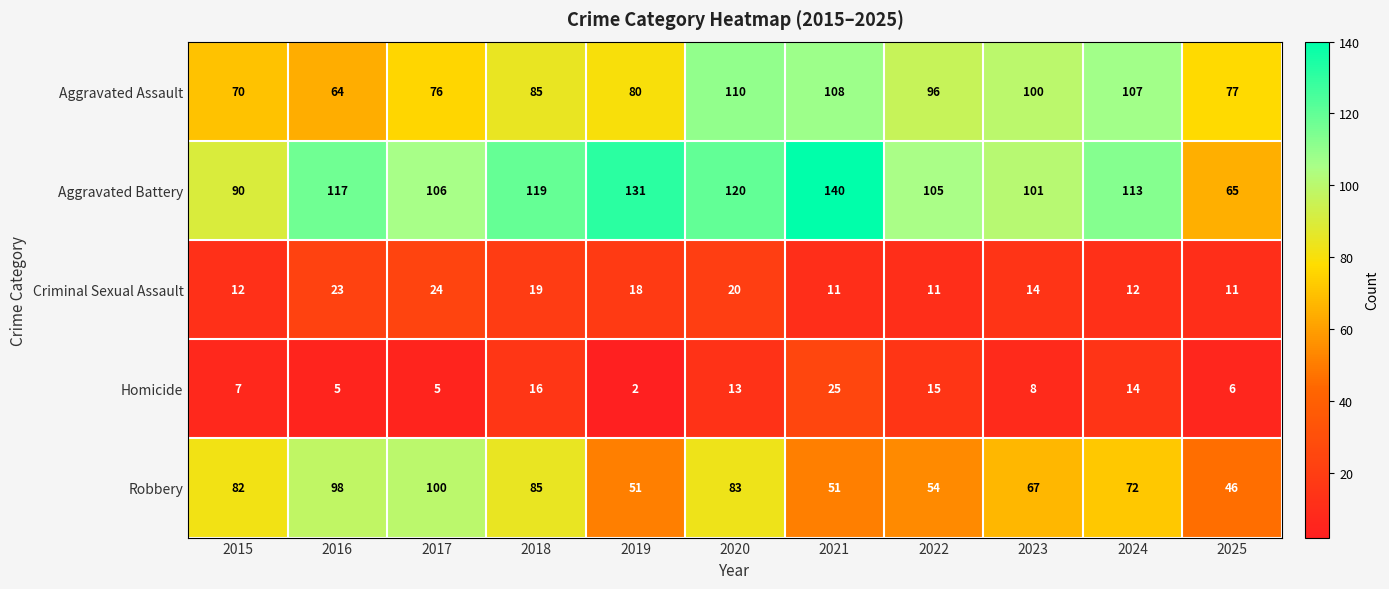

Count the number of categories in the chart.

11